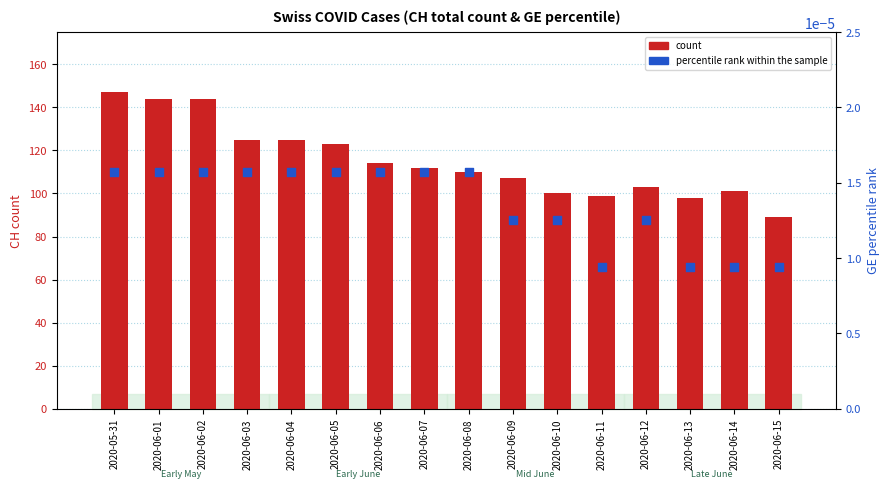

At how many categories does at least one series exceed 9?

16